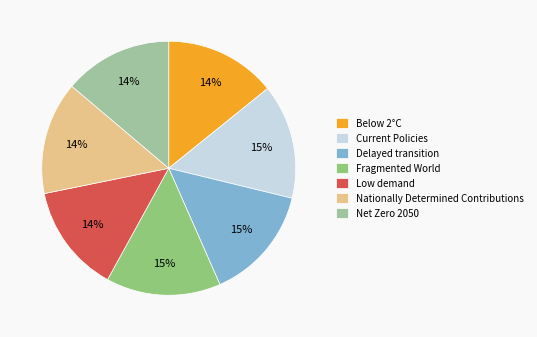

Do Nationally Determined Contributions and Net Zero 2050 together represent more than half of the pie?

No